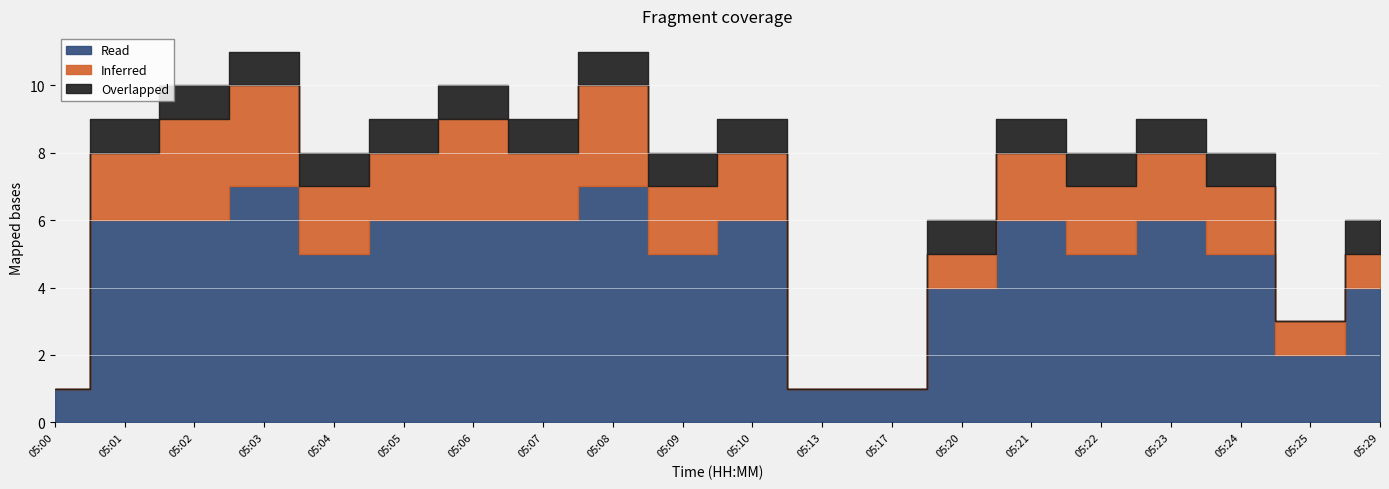

Where does the Read series first go above 6?

05:03